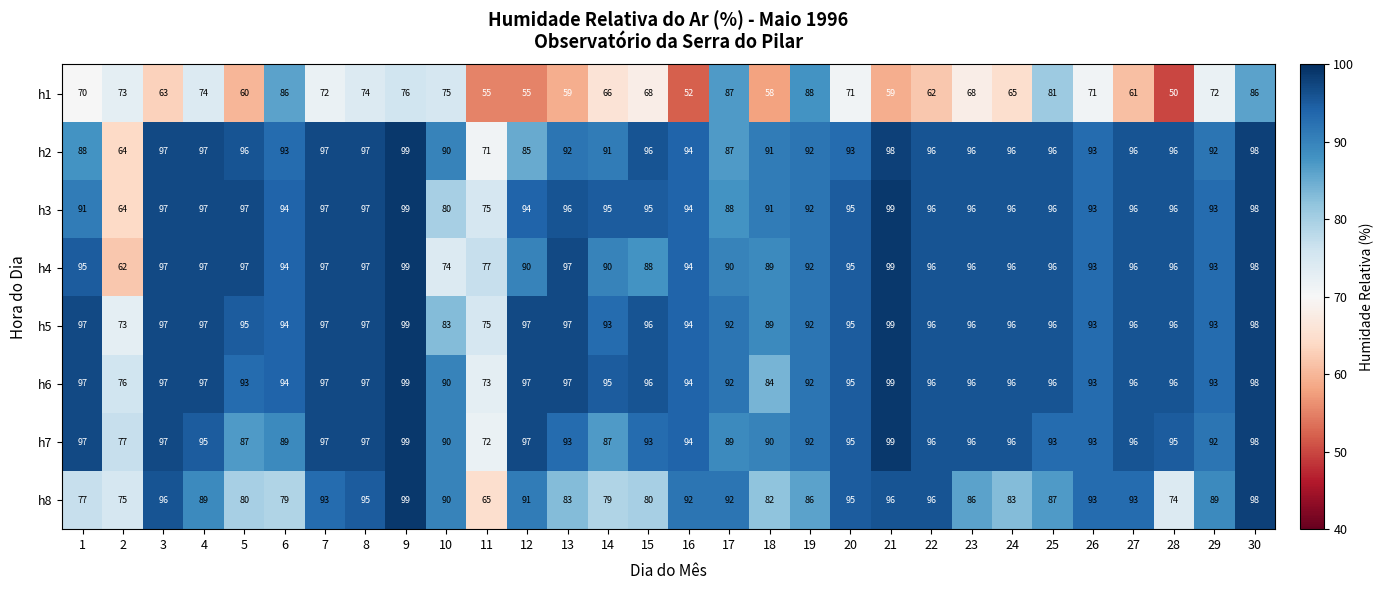

Which series has the widest spread of values?

h1